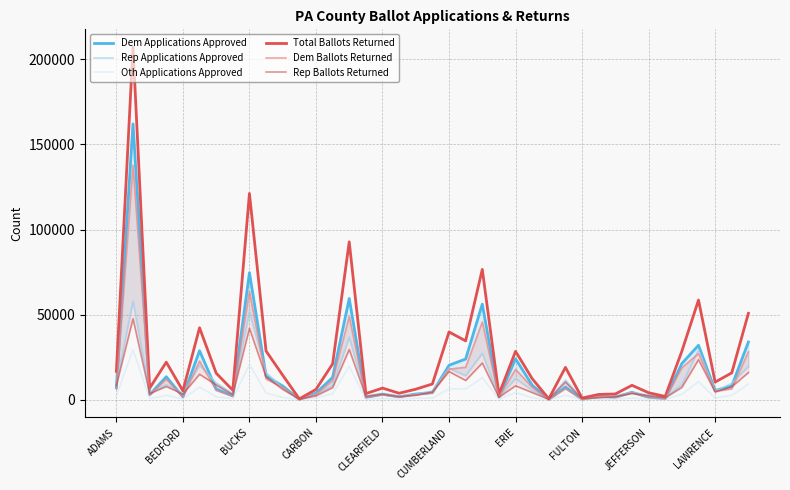

What is the sum of the Dem Ballots Returned values at 11 and 21?

19269